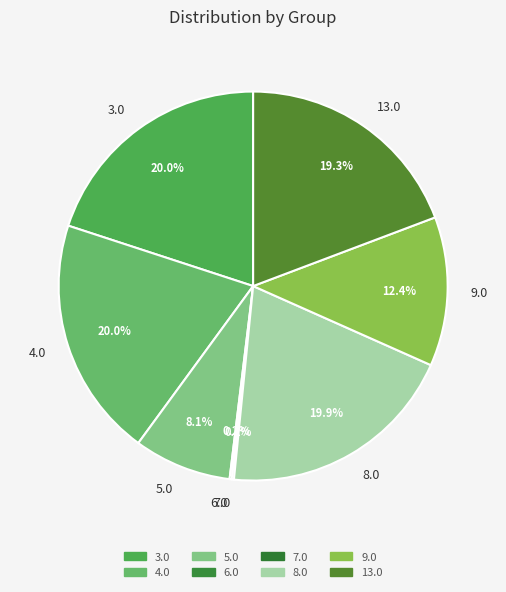

Is the sum of 8.0 and 9.0 greater than half?

No